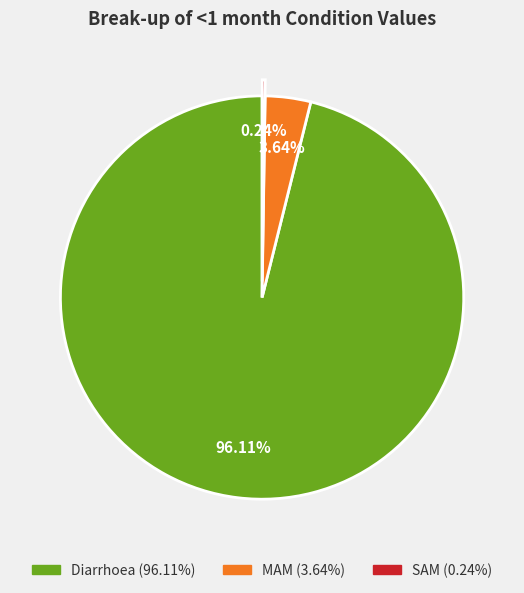

What is the largest slice in the pie chart?

Diarrhoea